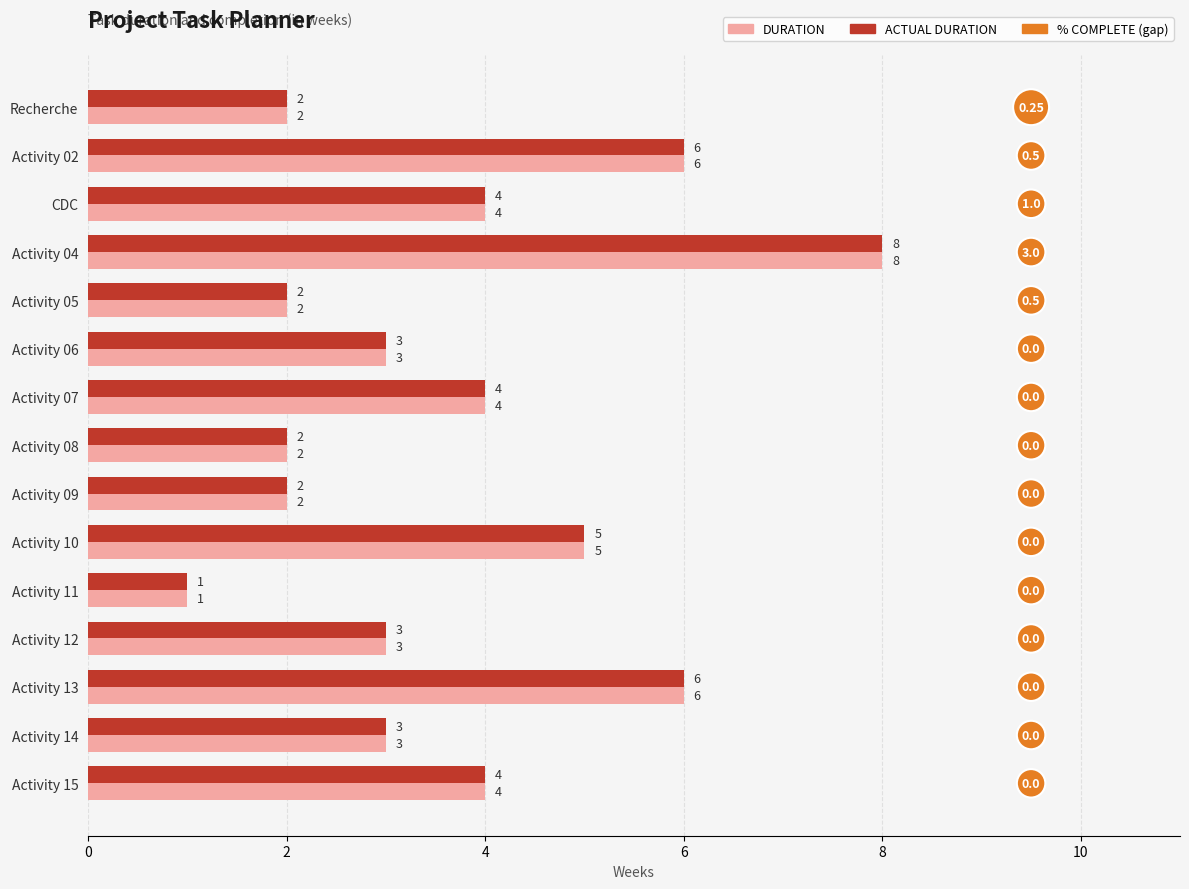

Is the value of DURATION at Activity 04 greater than the value of ACTUAL DURATION at Activity 09?

Yes